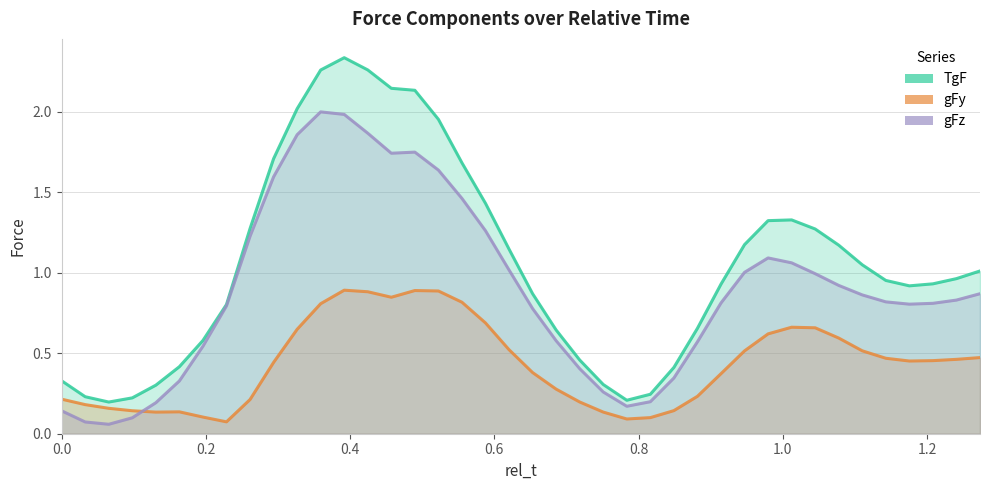

List the series in order of their overall mean, lowest first.

gFy, gFz, TgF